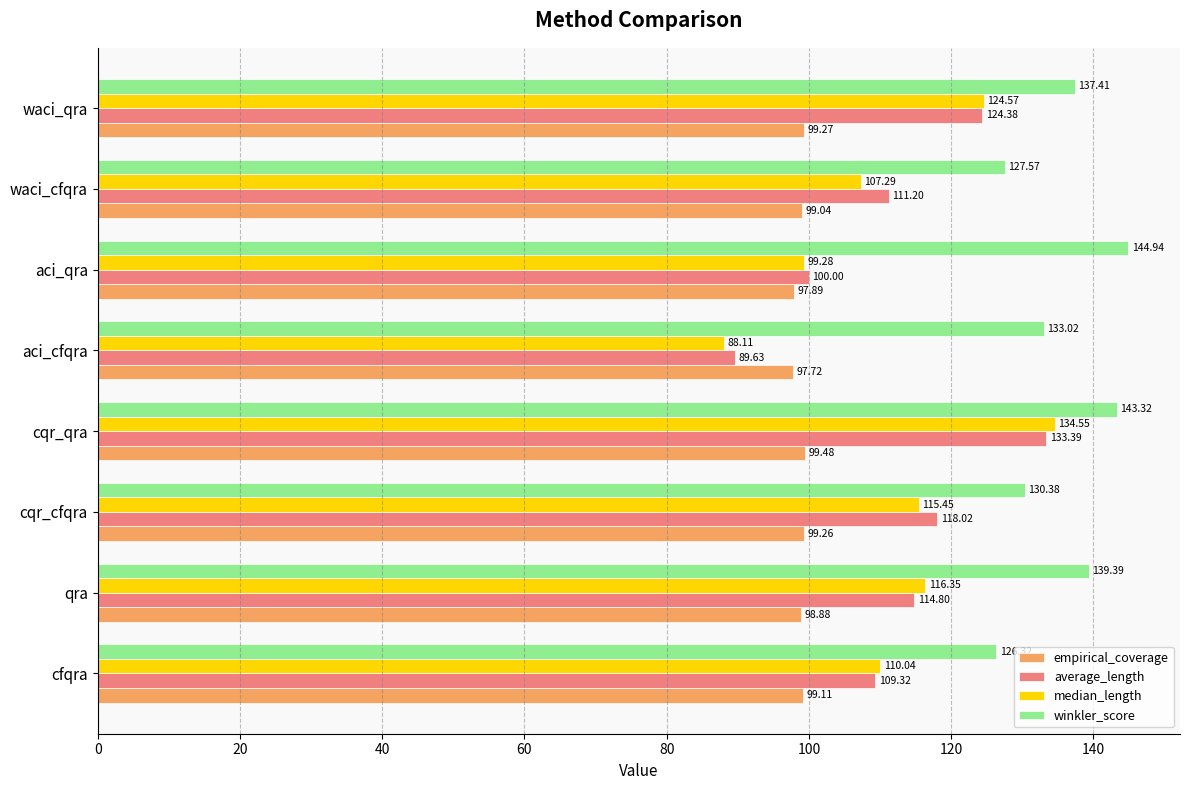

List the labels in order of average_length value, smallest first.

aci_cfqra, aci_qra, cfqra, waci_cfqra, qra, cqr_cfqra, waci_qra, cqr_qra